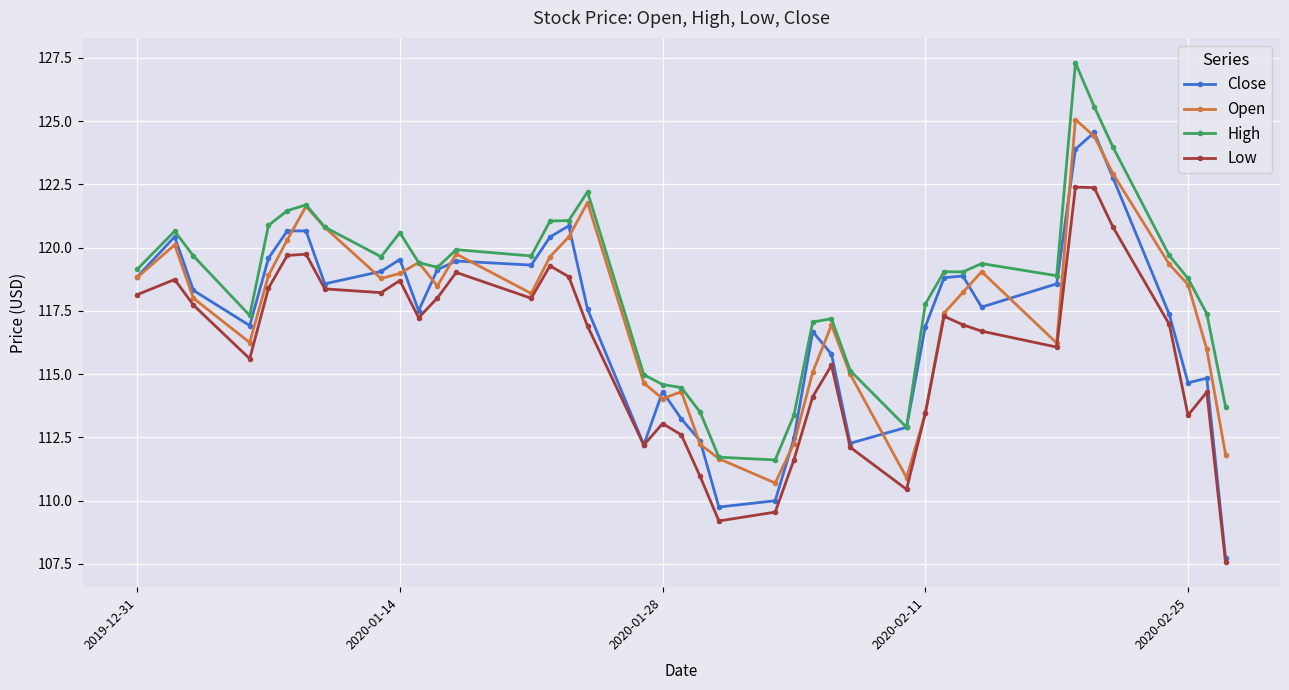

Which series has the largest total across all categories?

High